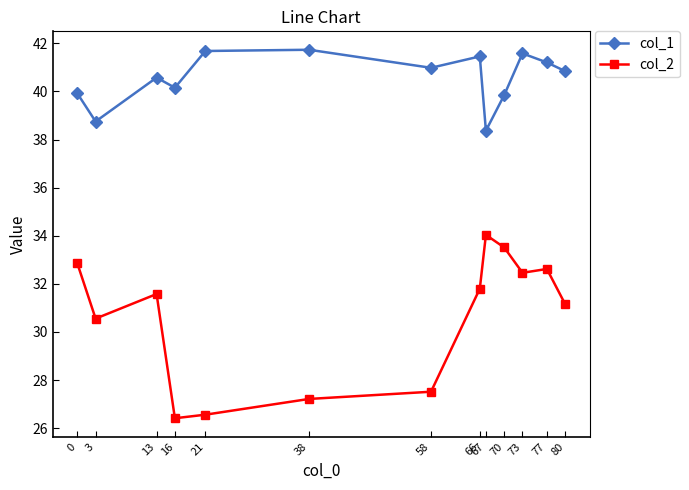

Rank the categories by col_2 value from lowest to highest.

16, 21, 38, 58, 3, 80, 13, 66, 73, 77, 0, 70, 67